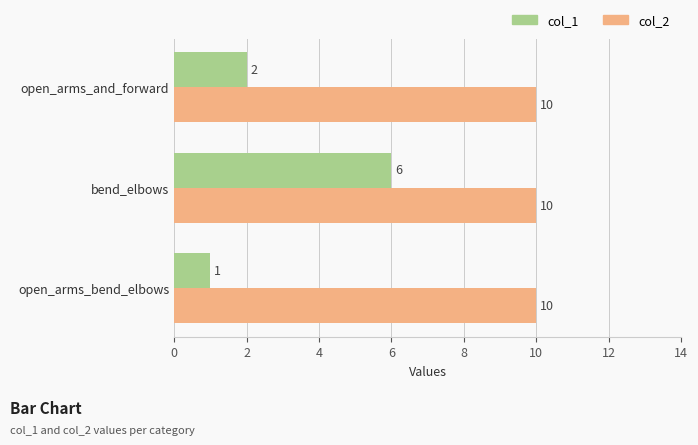

Is the value of col_1 at open_arms_and_forward greater than the value of col_2 at bend_elbows?

No